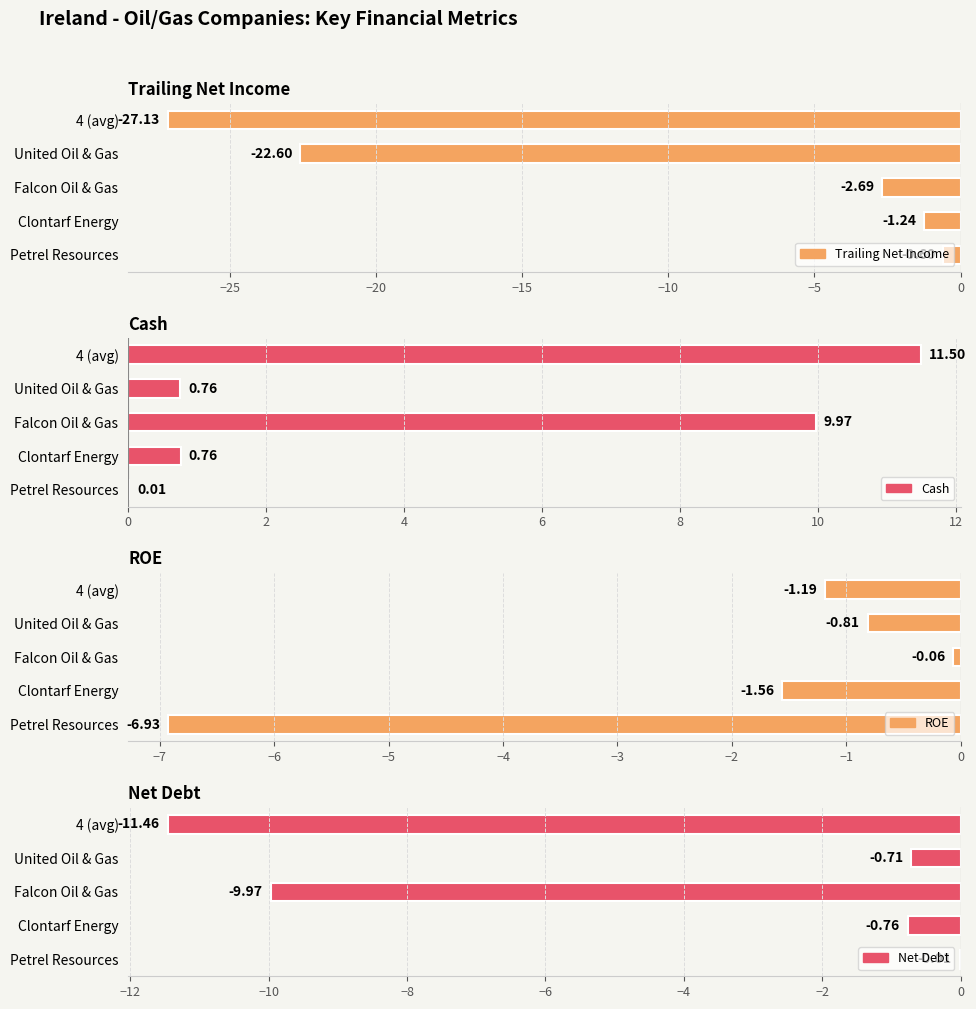

How many groups of bars are there?

5